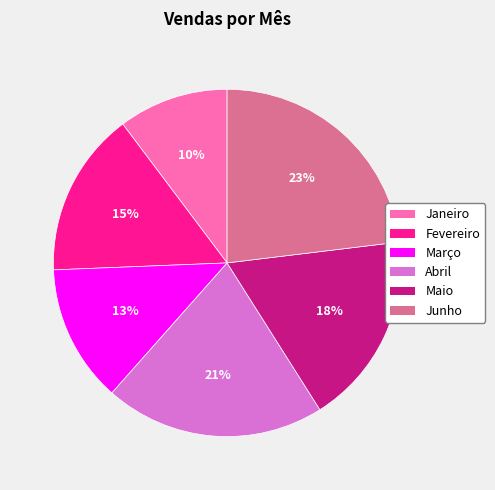

Do Março and Junho together represent more than half of the pie?

No